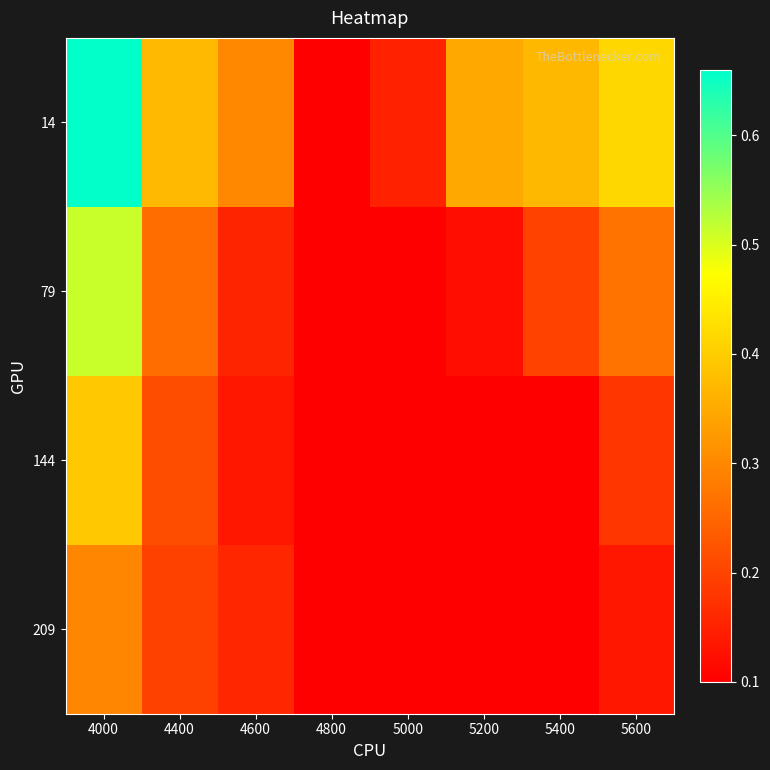

Which series has the largest total across all categories?

14